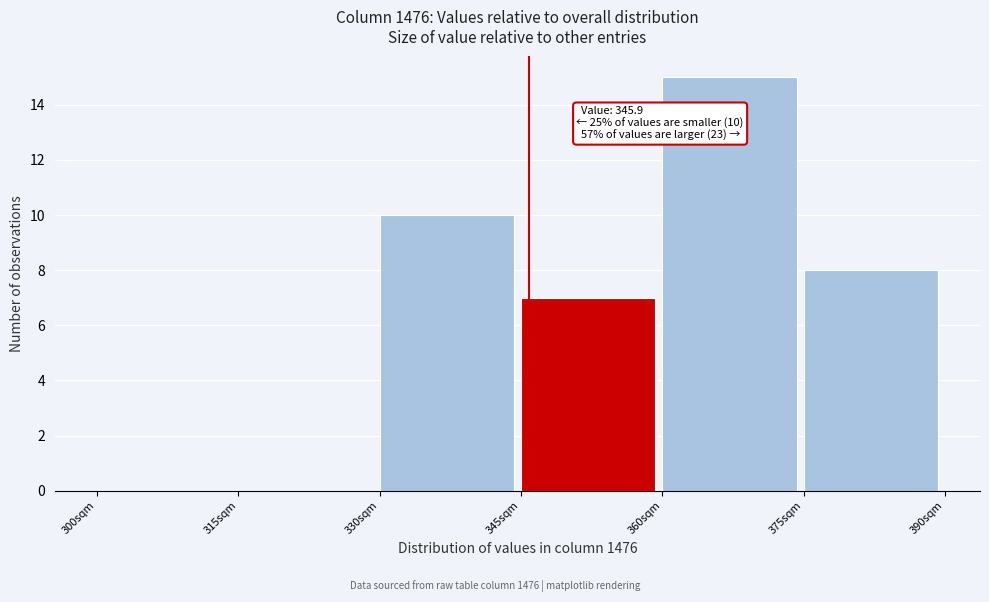

Which range on the x-axis has the tallest bar?

360 to 375